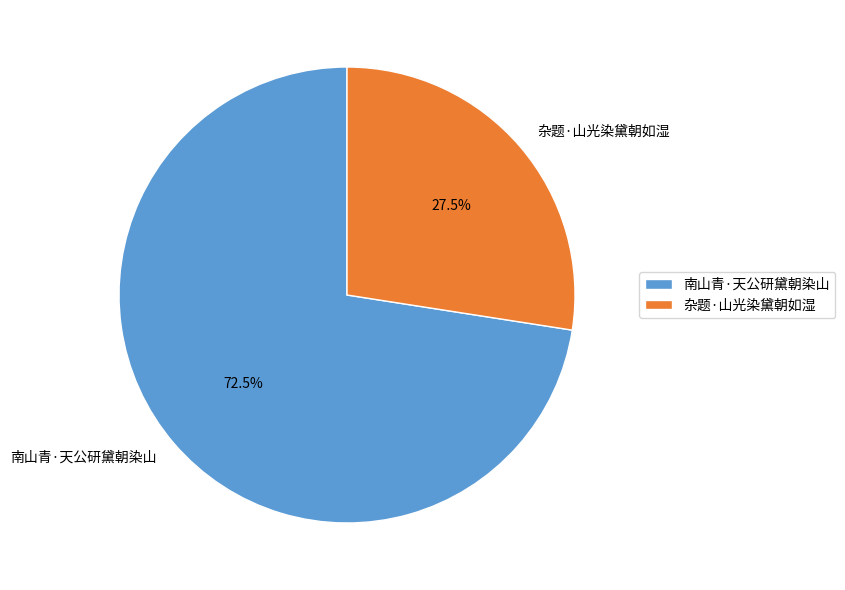

What is the ratio of the value at 南山青·天公研黛朝染山 to the value at 杂题·山光染黛朝如湿?

2.6